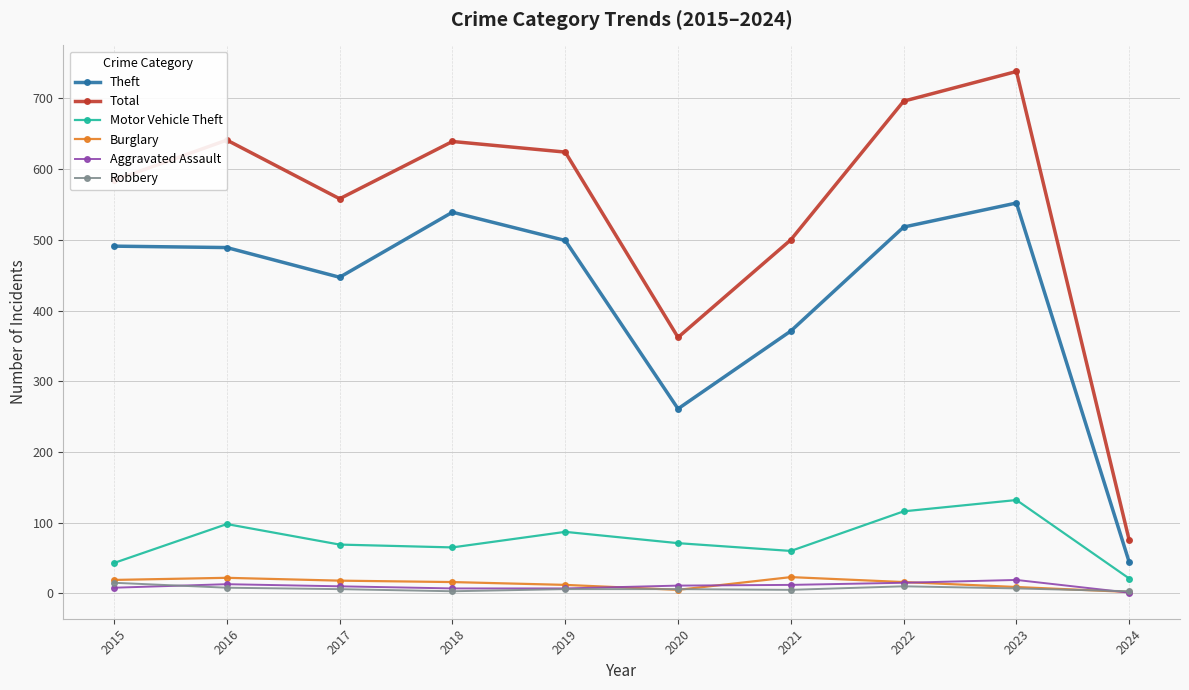

What is the greatest value displayed?

738